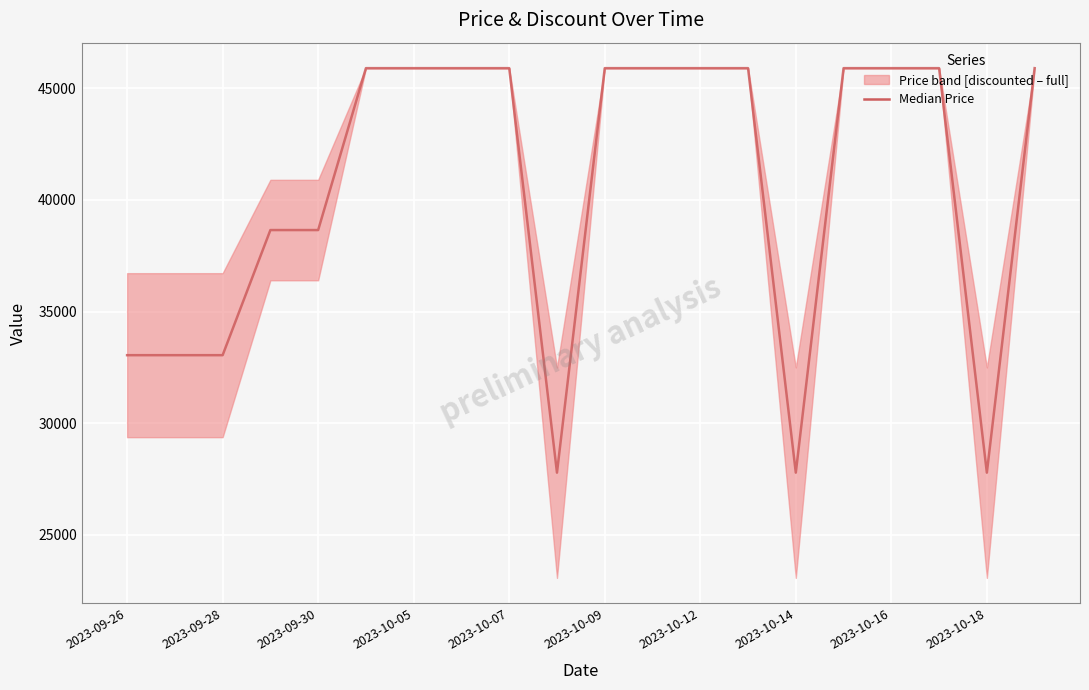

True or false: the data shows 30408.3 at 2023-10-12.

False